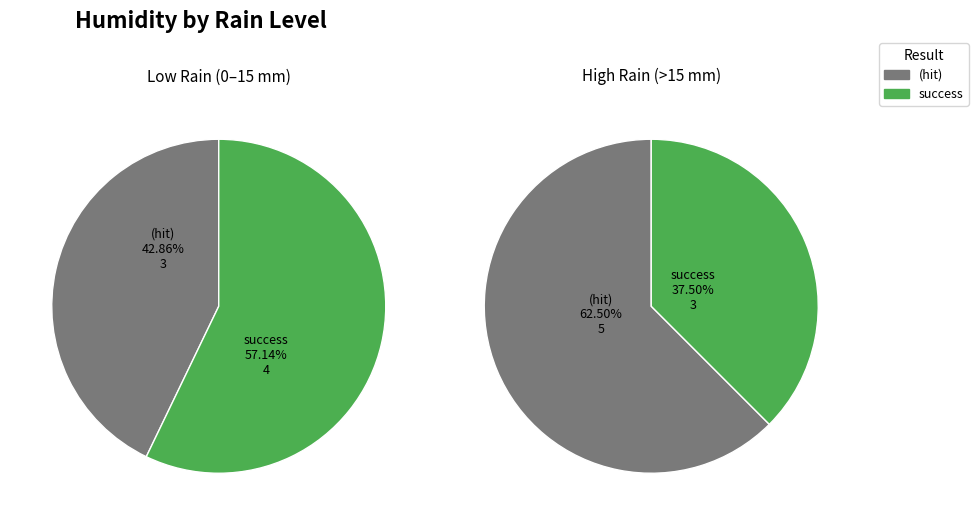

True or false: 0 accounts for 1% of the total.

False